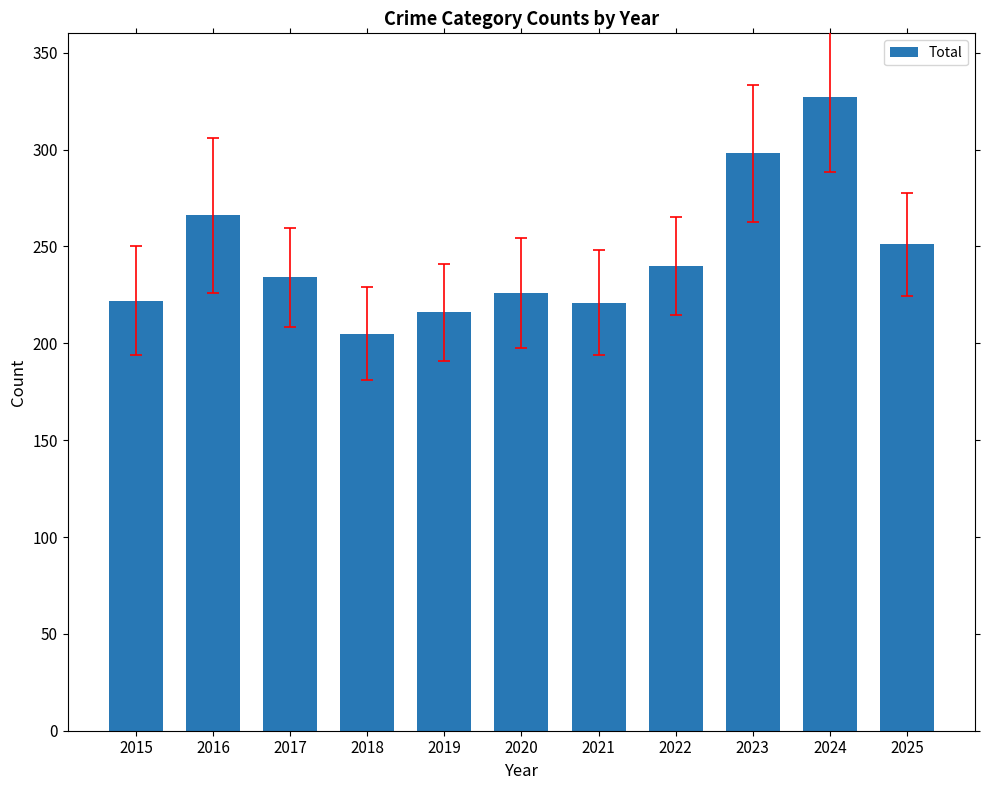

What is the value of the 9th bar from the left?

298